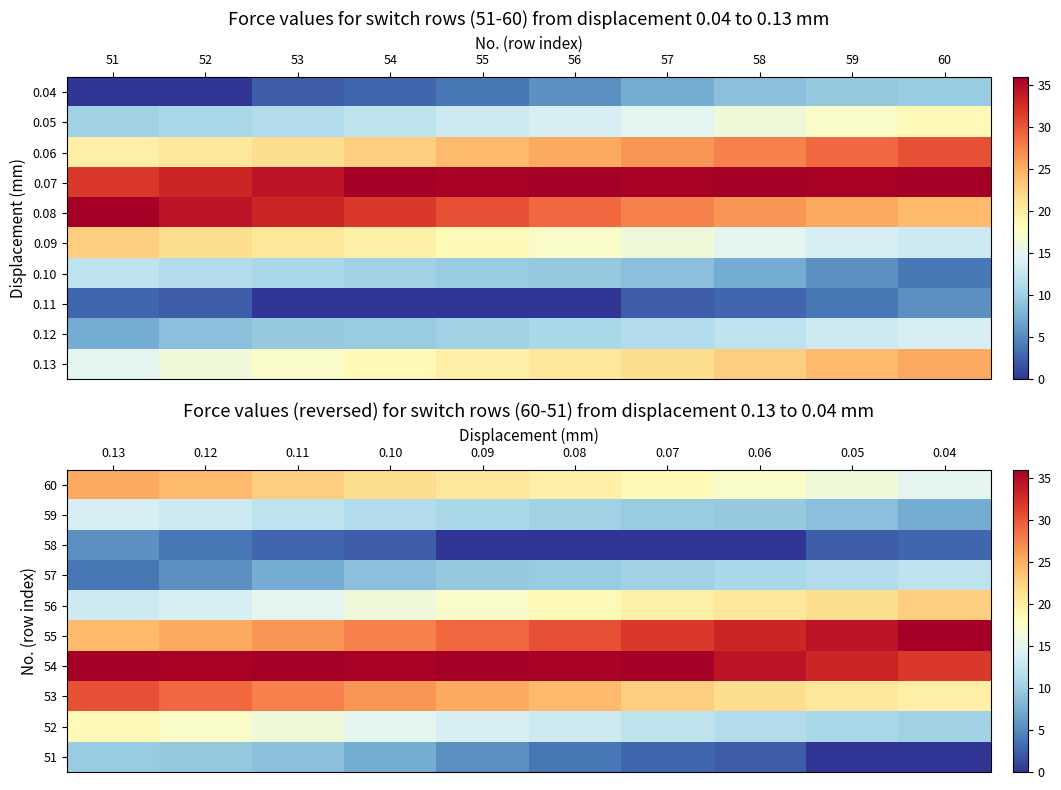

The 60 series shows 4.6 at 0.10. True or false?

False